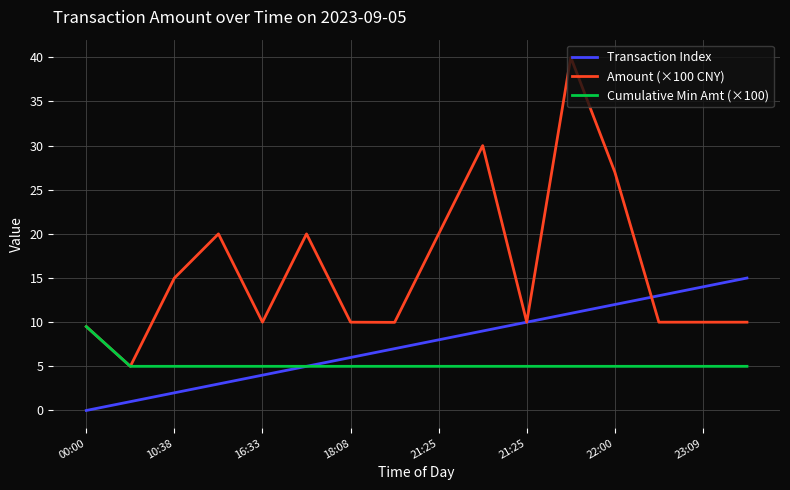

List the series in order of their peak value, highest first.

Amount (×100 CNY), Transaction Index, Cumulative Min Amt (×100)